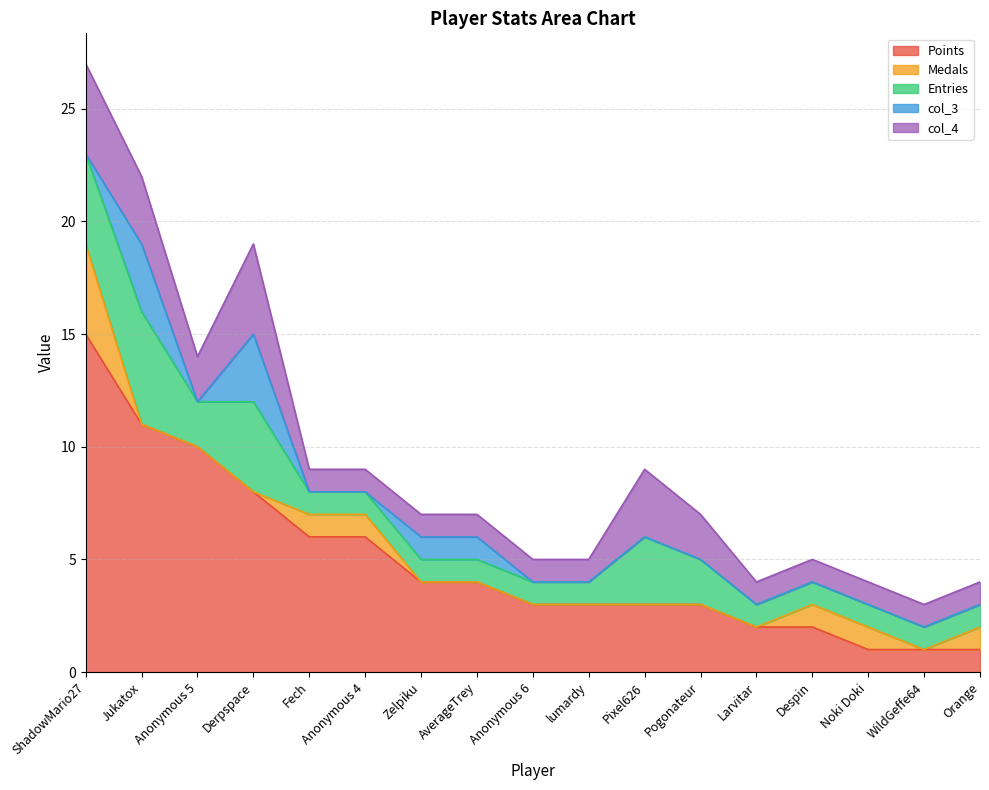

At which category does col_4 reach its first local peak?

Derpspace